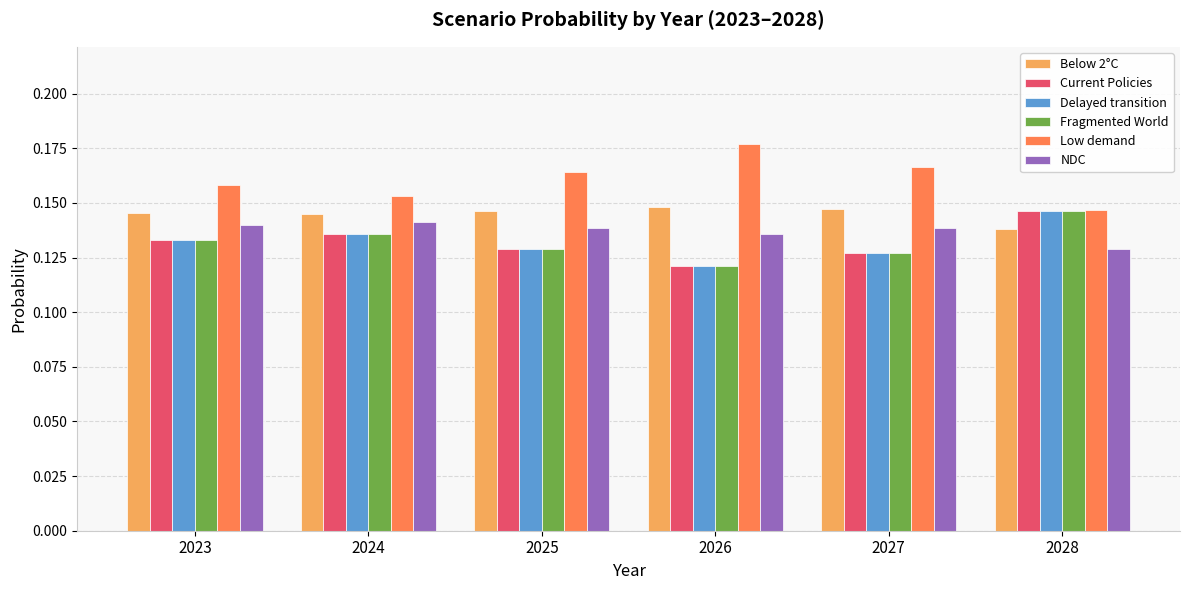

Which label corresponds to the largest value in the chart?

2026